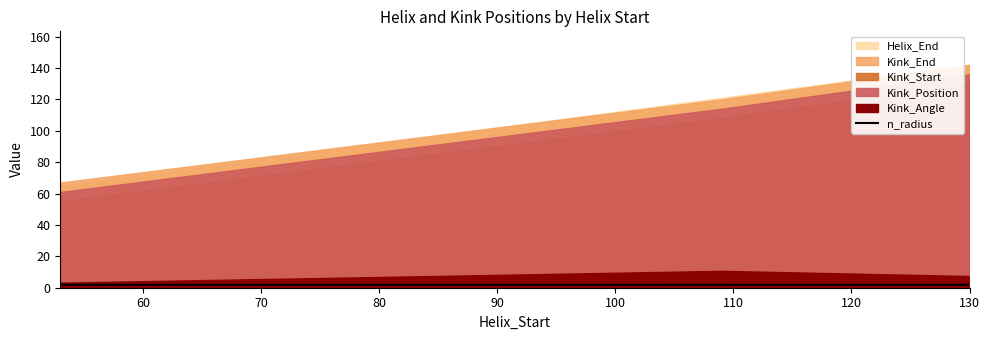

The value at 50 is 0.7. True or false?

False